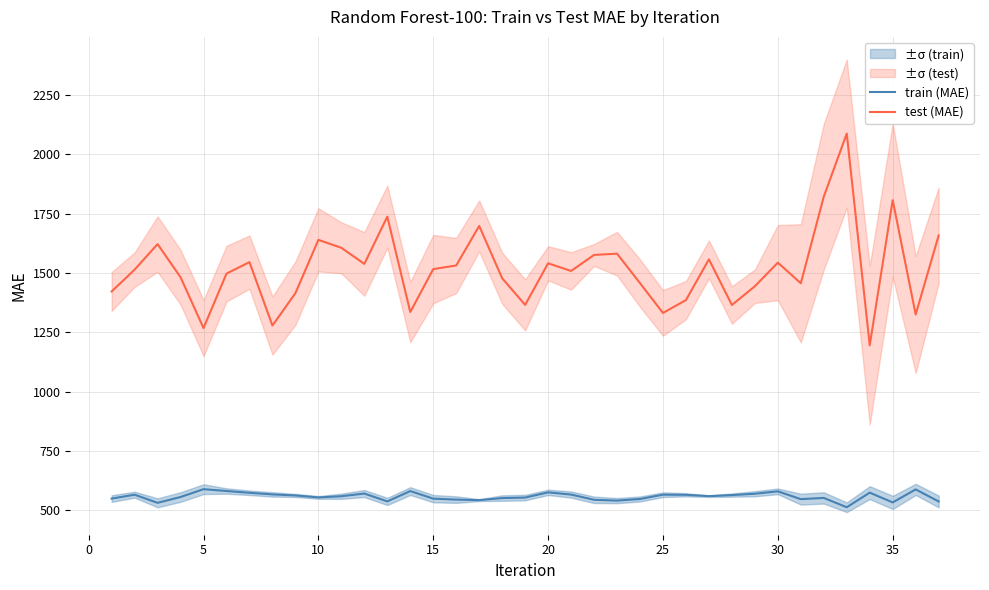

Which series has the widest spread of values?

test (MAE)